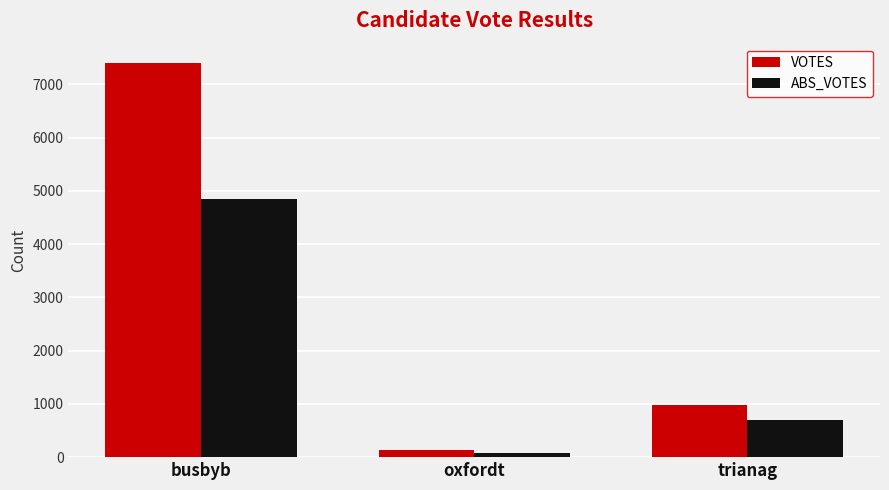

What is the average value of the ABS_VOTES series?

1868